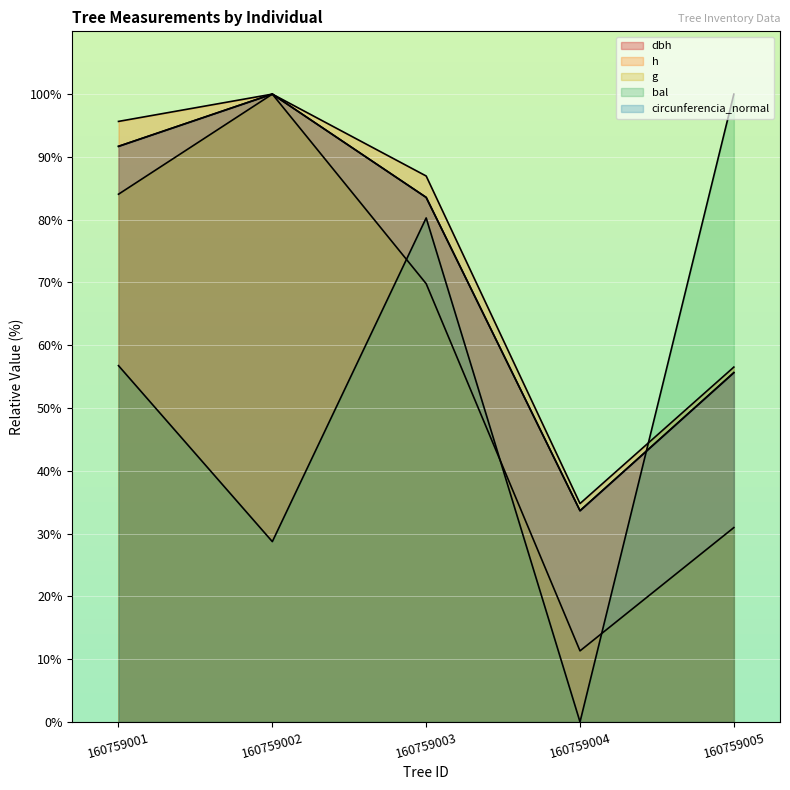

Is it true that bal equals 98.5 at 160759001?

False